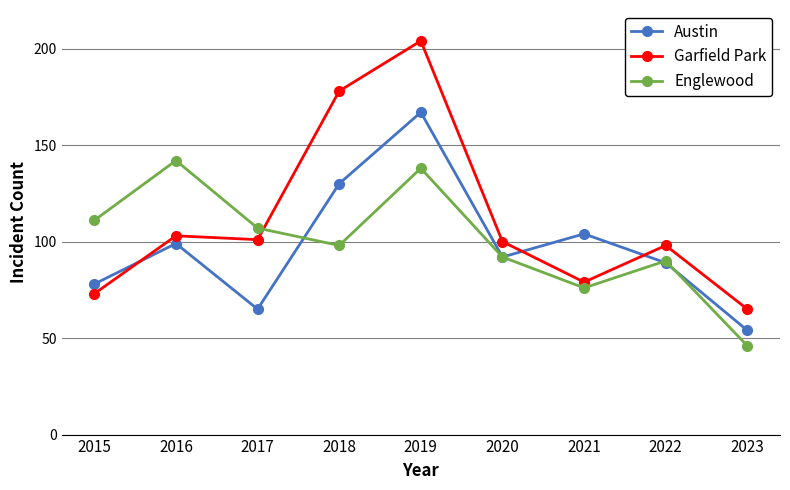

How many distinct data groups are displayed?

3